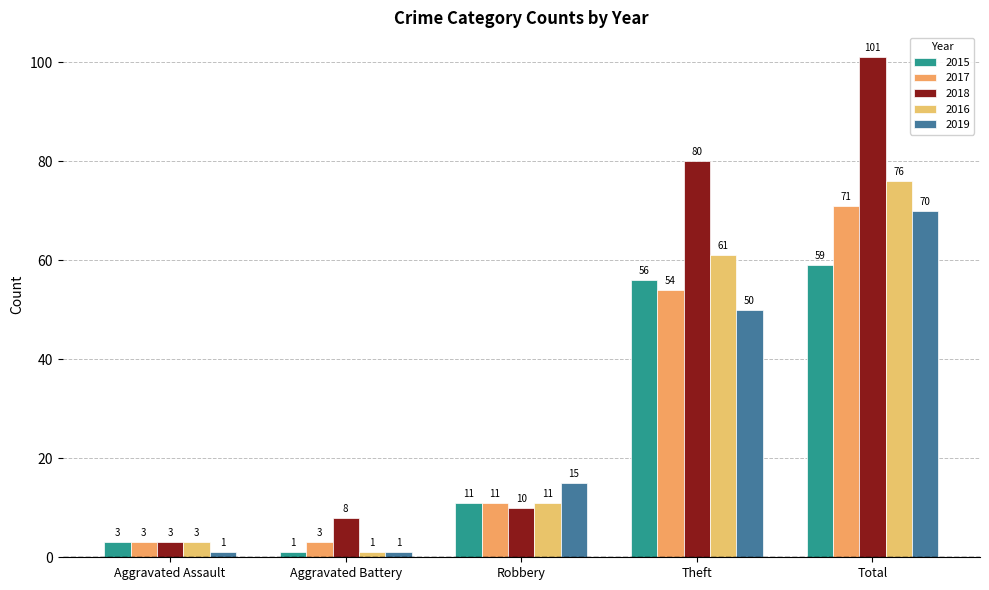

What is the greatest value displayed?

101